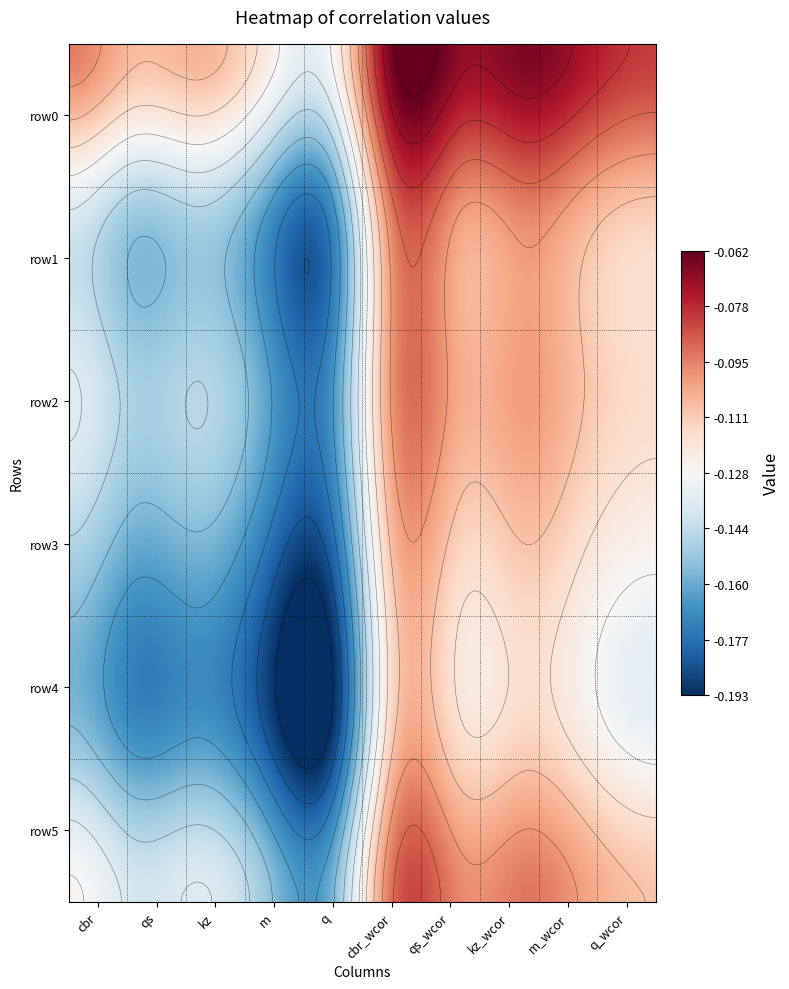

What is the average value of the row3 series?

-0.1